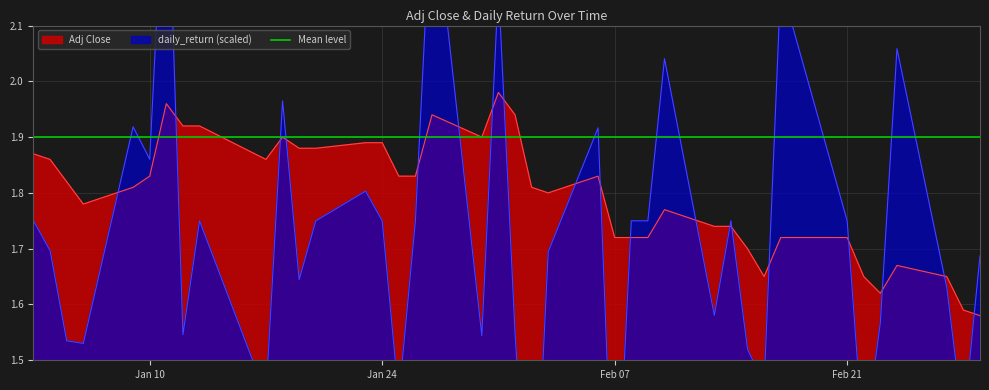

What is the maximum value for daily_return?

2.5